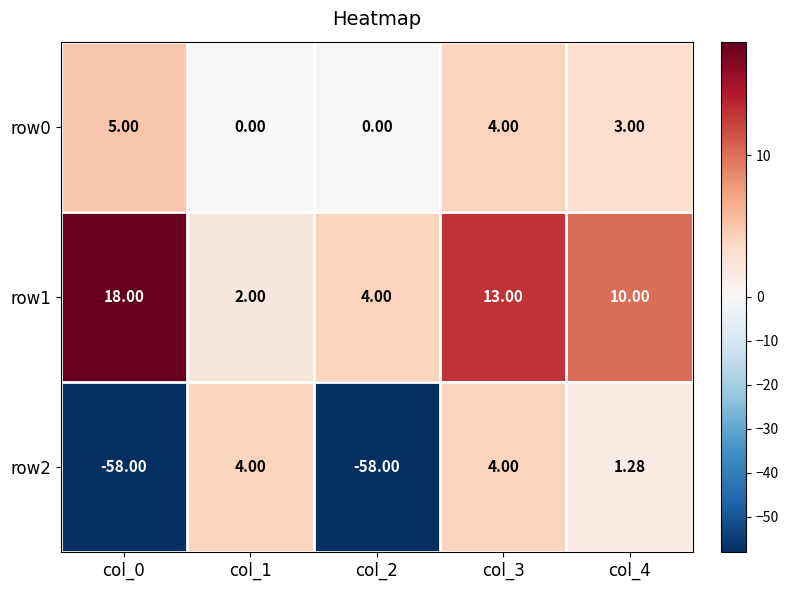

Reading left to right, what are all the values shown in this chart?

row0: col_0=5.0	col_1=0.0	col_2=0.0	col_3=4.0	col_4=3.0
row1: col_0=18.0	col_1=2.0	col_2=4.0	col_3=13.0	col_4=10.0
row2: col_0=-58.0	col_1=4.0	col_2=-58.0	col_3=4.0	col_4=1.3